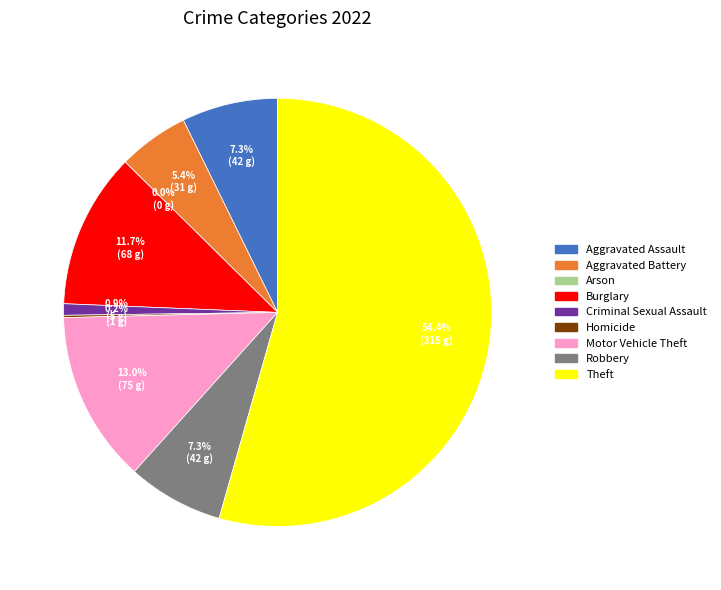

Is it true that Theft is 65% of the pie?

False